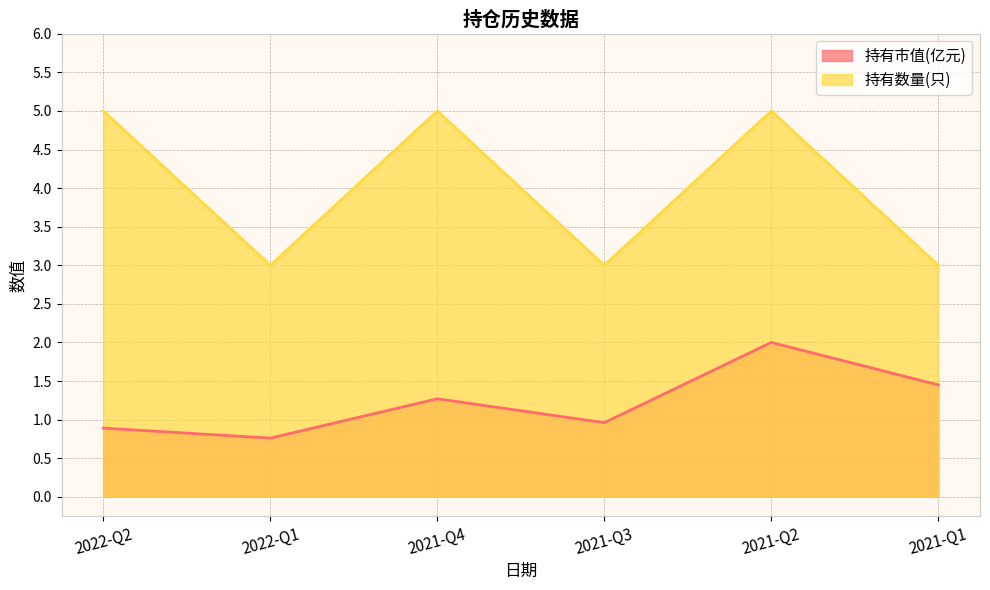

Reading left to right, list all the values displayed in this chart.

持有市值(亿元): 0.9	0.8	1.3	1.0	2.0	1.4
持有数量(只): 5.0	3.0	5.0	3.0	5.0	3.0